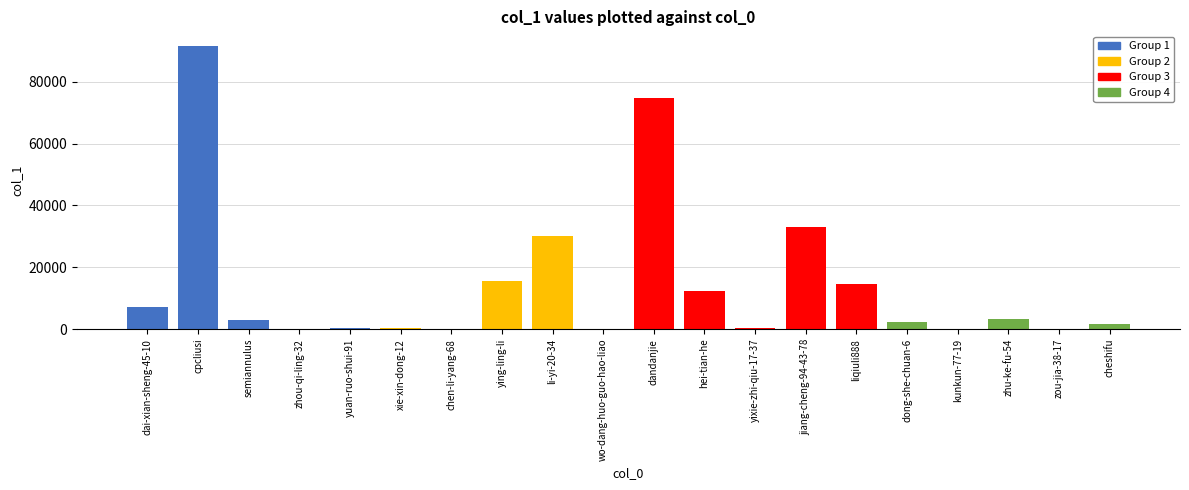

What is the ratio of the value at cheshifu to the value at dai-xian-sheng-45-10?

0.2